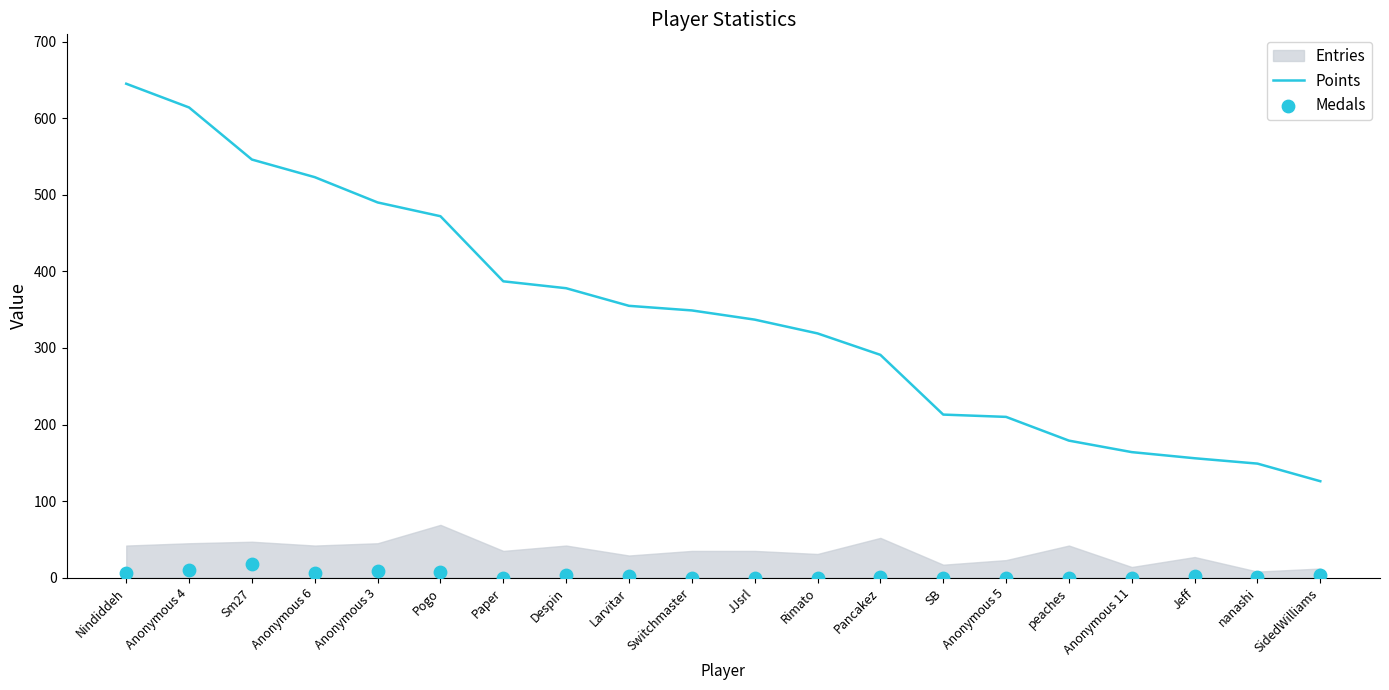

Is the value of Medals at Anonymous 4 greater than the value of Points at Anonymous 11?

No